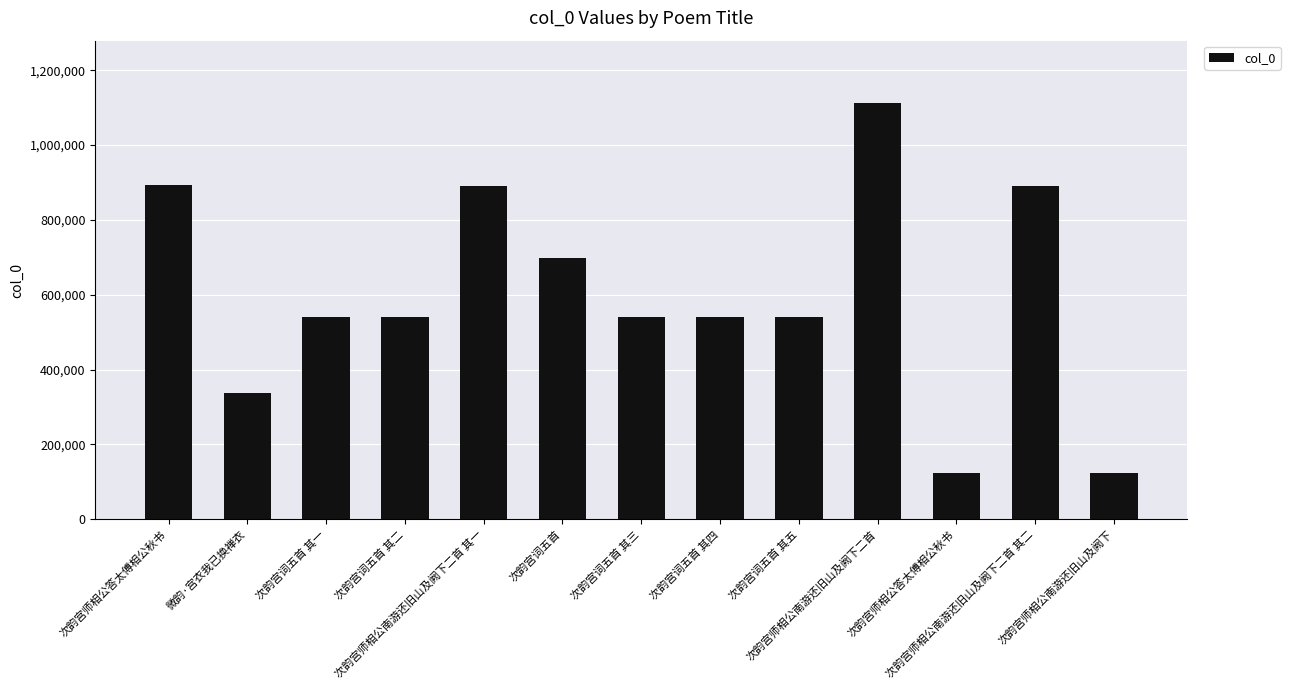

The value at 次韵宫师相公南游还旧山及阙下二首 其二 is 1562689. True or false?

False